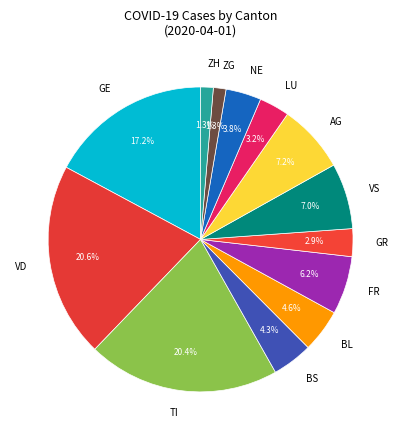

Do ZH and FR together represent more than half of the pie?

No